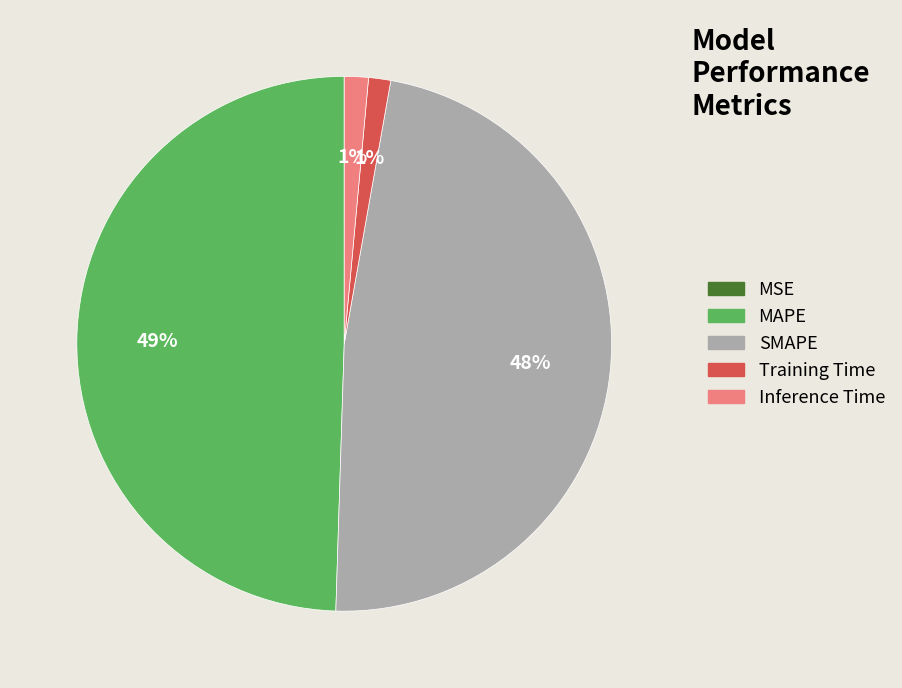

Which slice is the largest?

MAPE